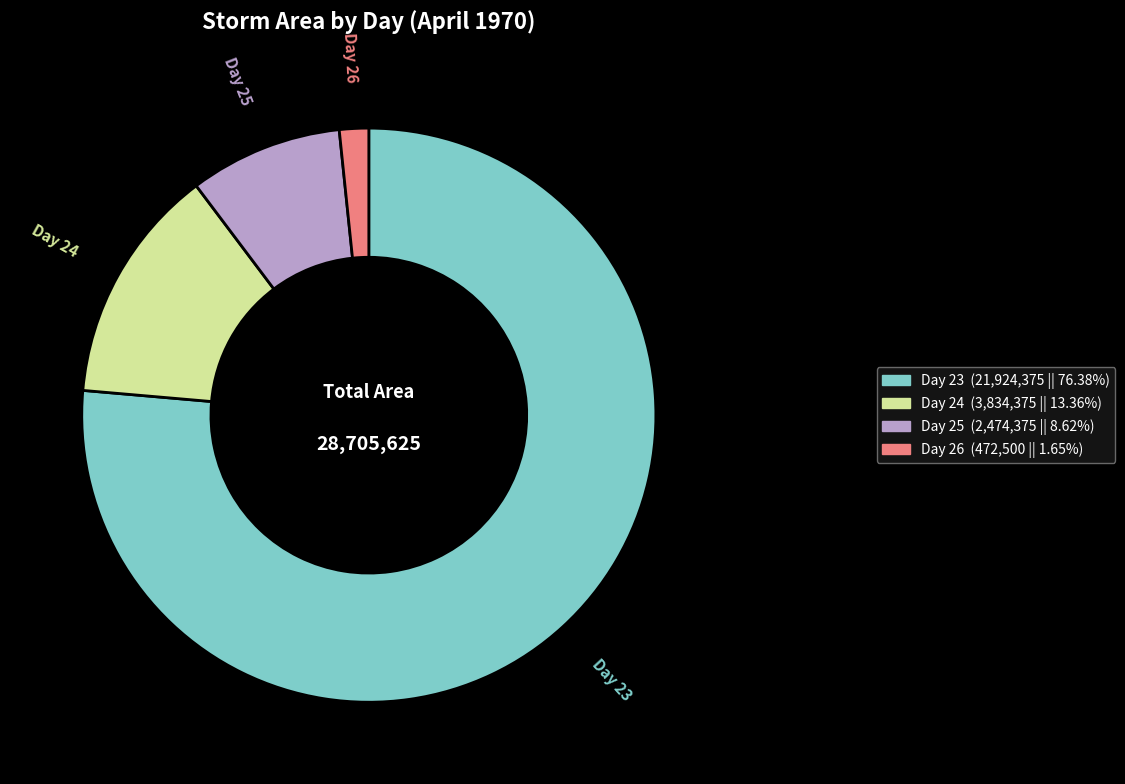

Is there any slice that represents more than half of the pie?

Yes